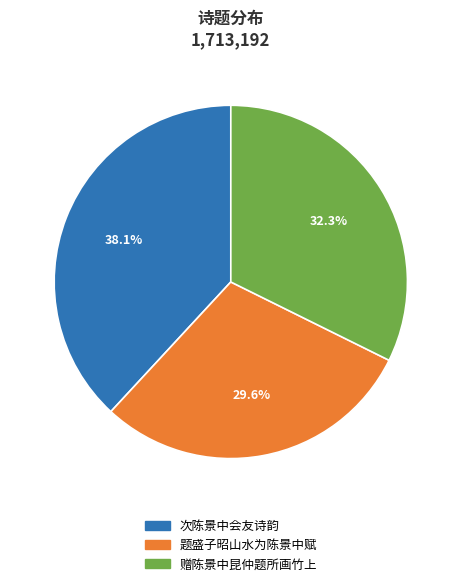

What percentage do 赠陈景中昆仲题所画竹上 and 次陈景中会友诗韵 together represent?

70.4%